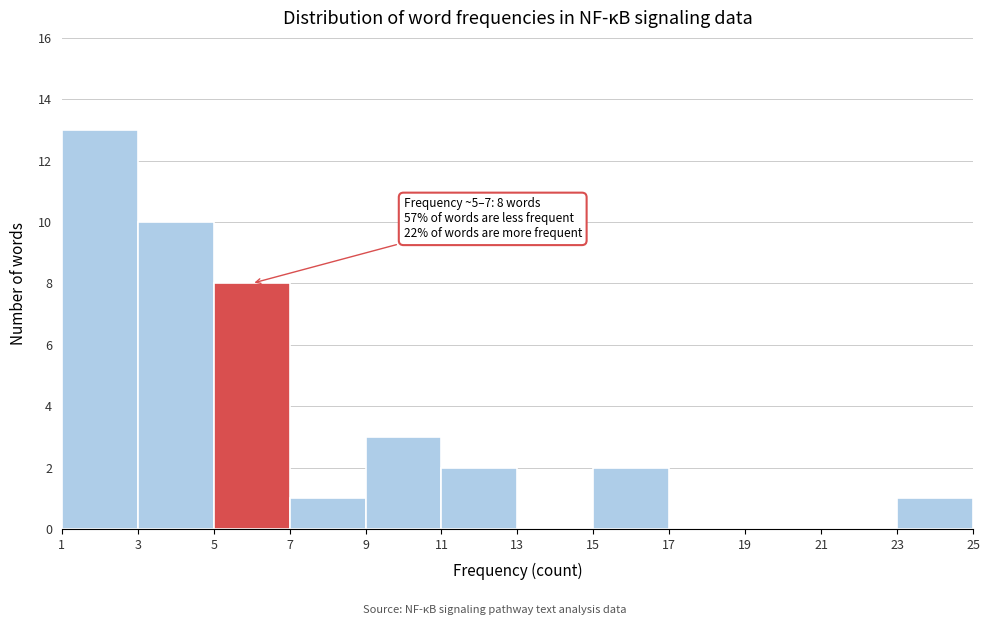

Over which range of the x-axis is the bar tallest?

1 to 3